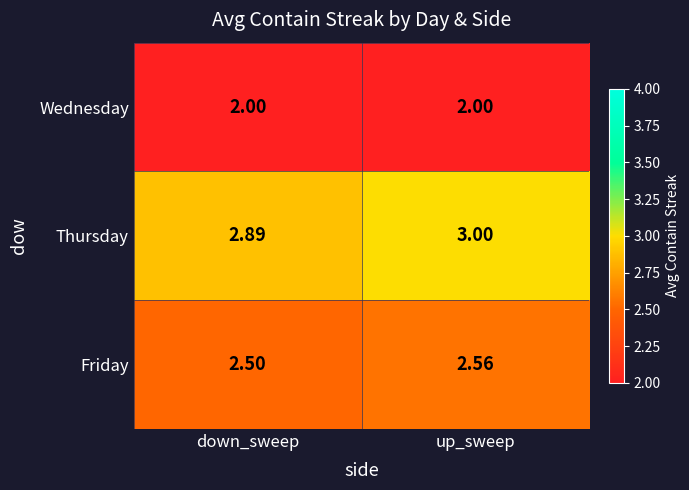

List the series in order of their overall mean, lowest first.

Wednesday, Friday, Thursday